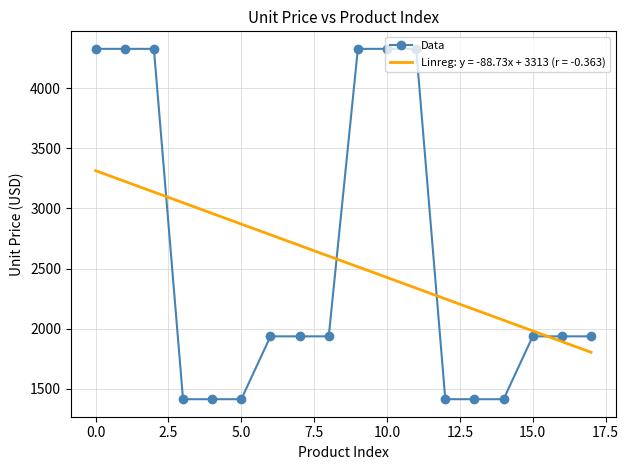

What is the smallest value displayed?

1414.7